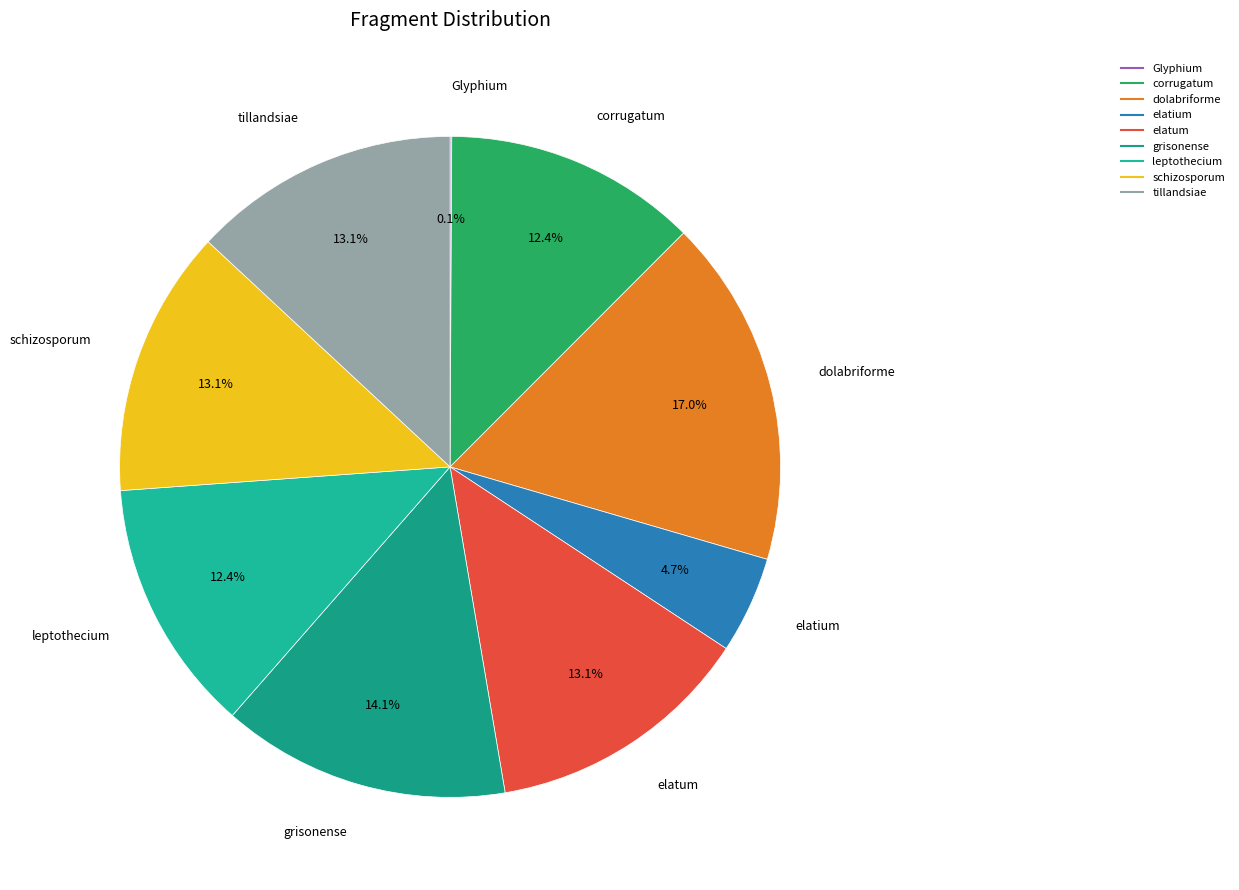

What is the largest slice in the pie chart?

dolabriforme